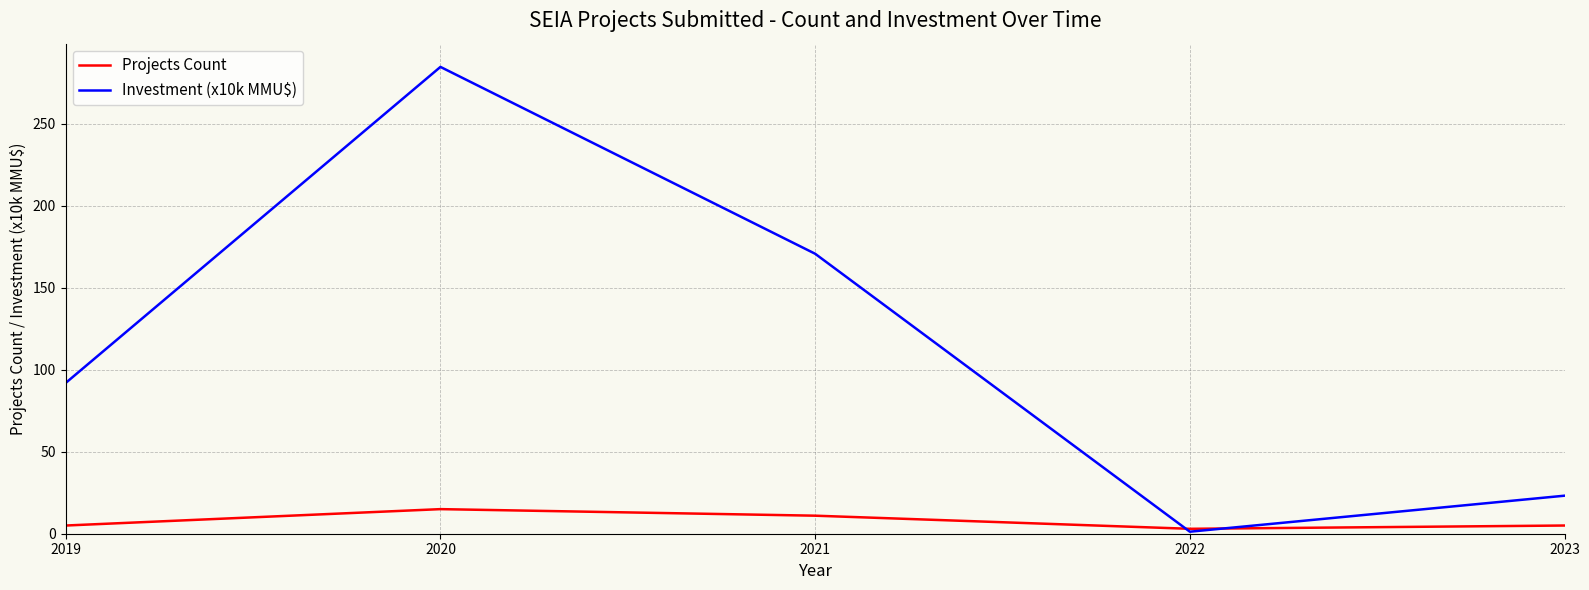

How many Projects Count values are between 5 and 11?

3